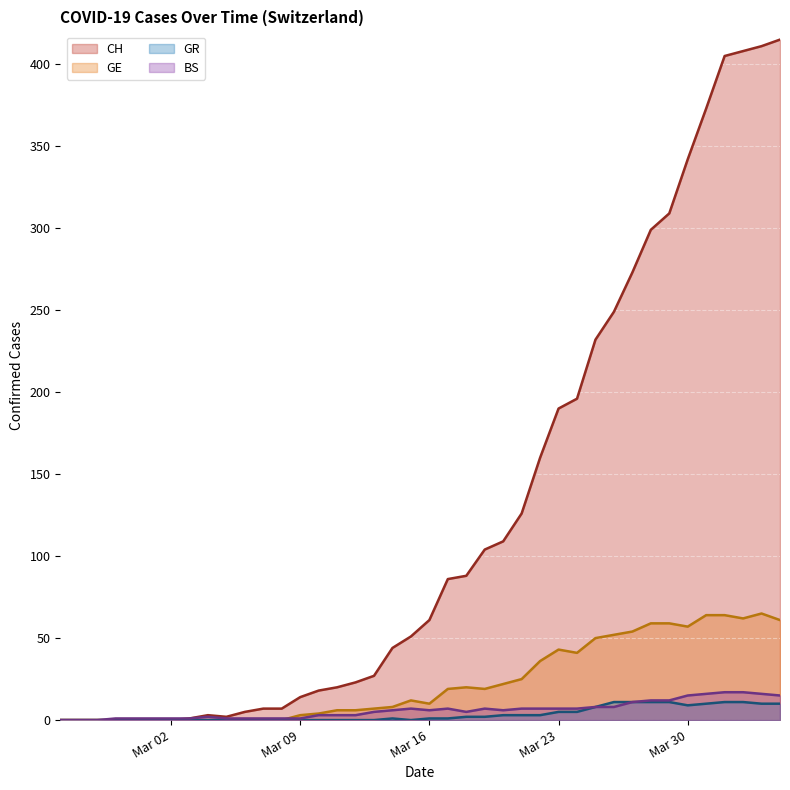

True or false: GE and GR intersect in this chart.

False